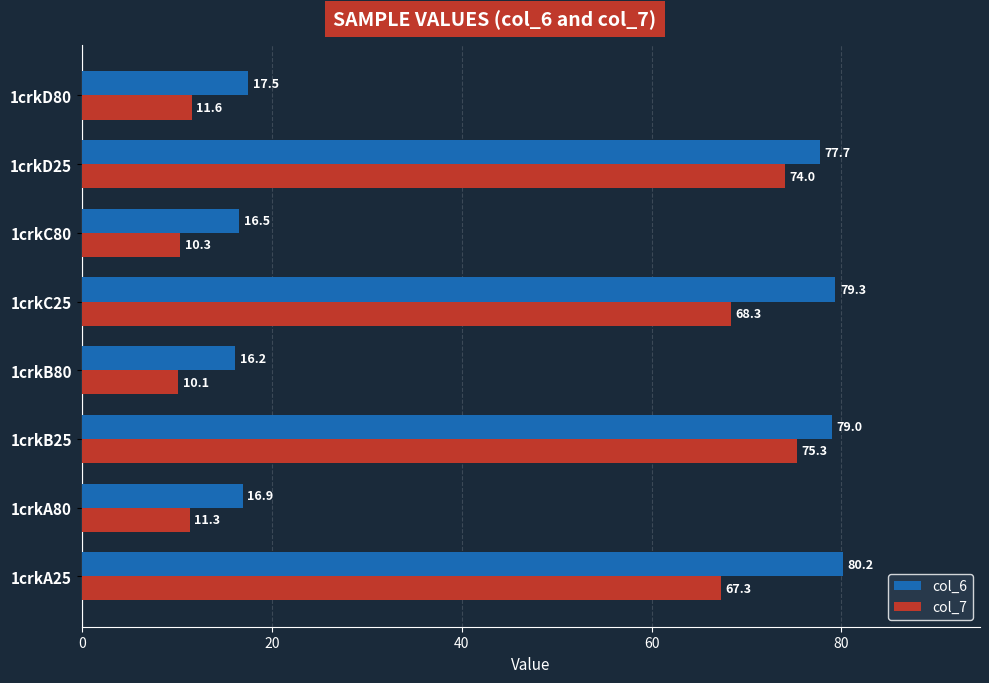

What is the difference between the col_6 values at 1crkB25 and 1crkD80?

61.5